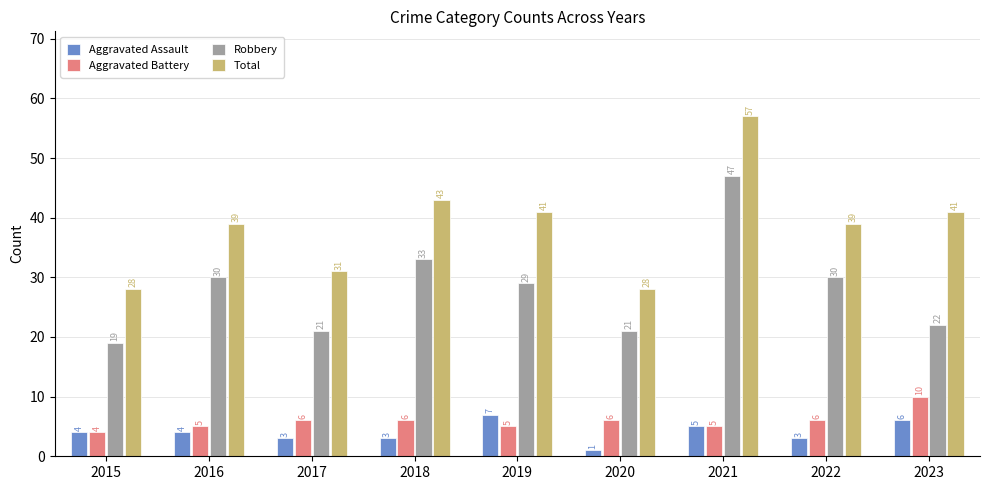

What is the approximate value of Total at 2022, to the nearest 5?

40